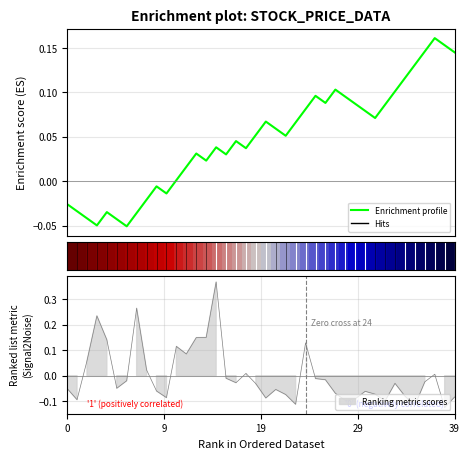

Count the number of data series in this chart.

2